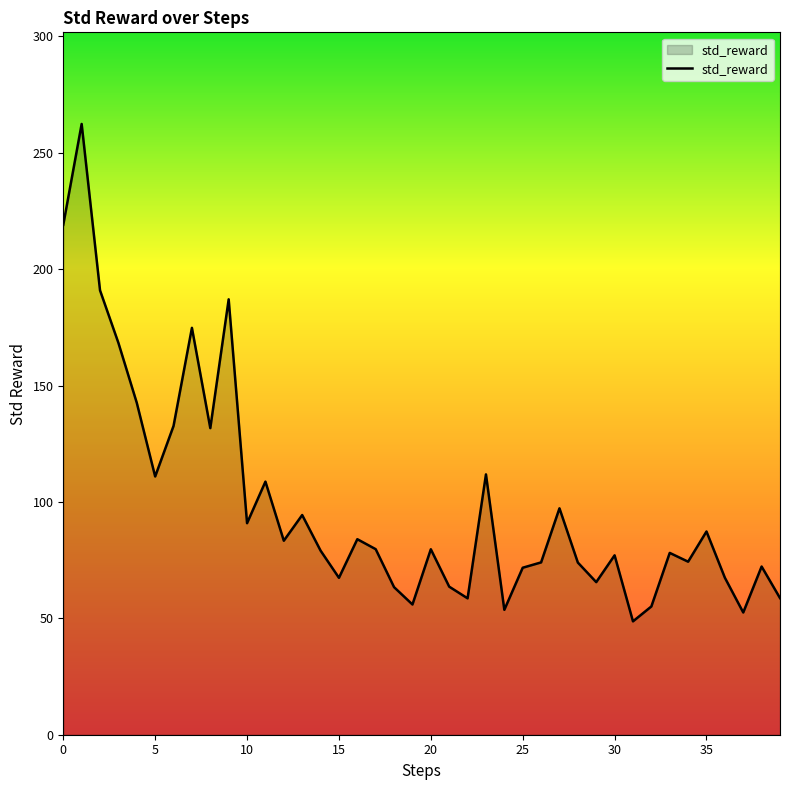

What is the difference between the maximum and minimum values?

213.7